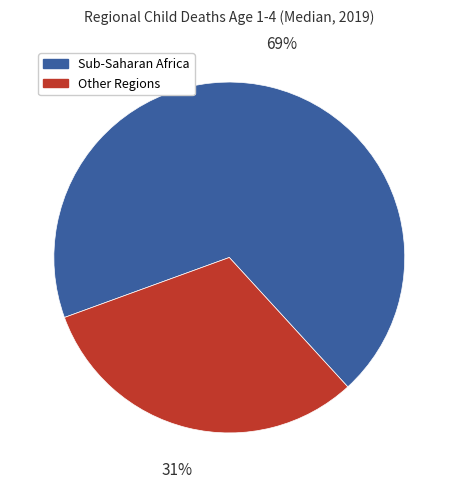

Count the number of slices in the pie.

2